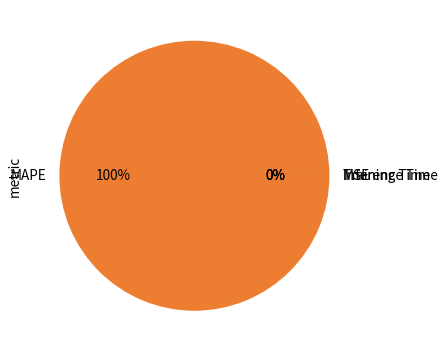

To the nearest percent, what portion does MAPE represent?

100%